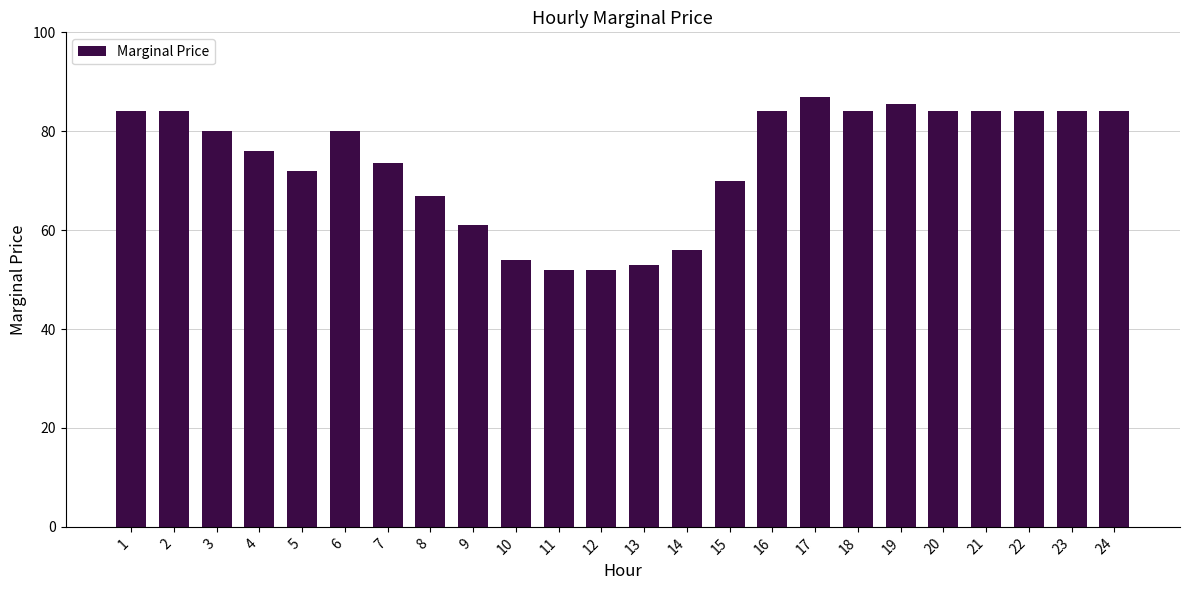

What is the value of the 2nd bar from the left?

84.0